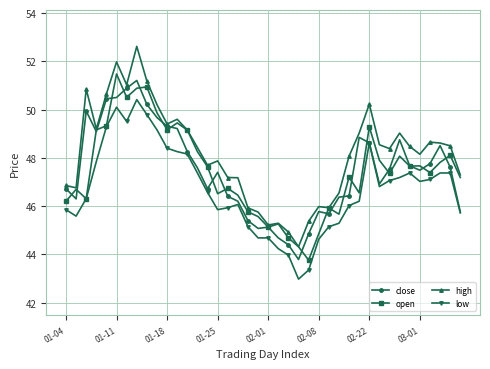

True or false: open has more than 1 points higher than both neighbors.

True